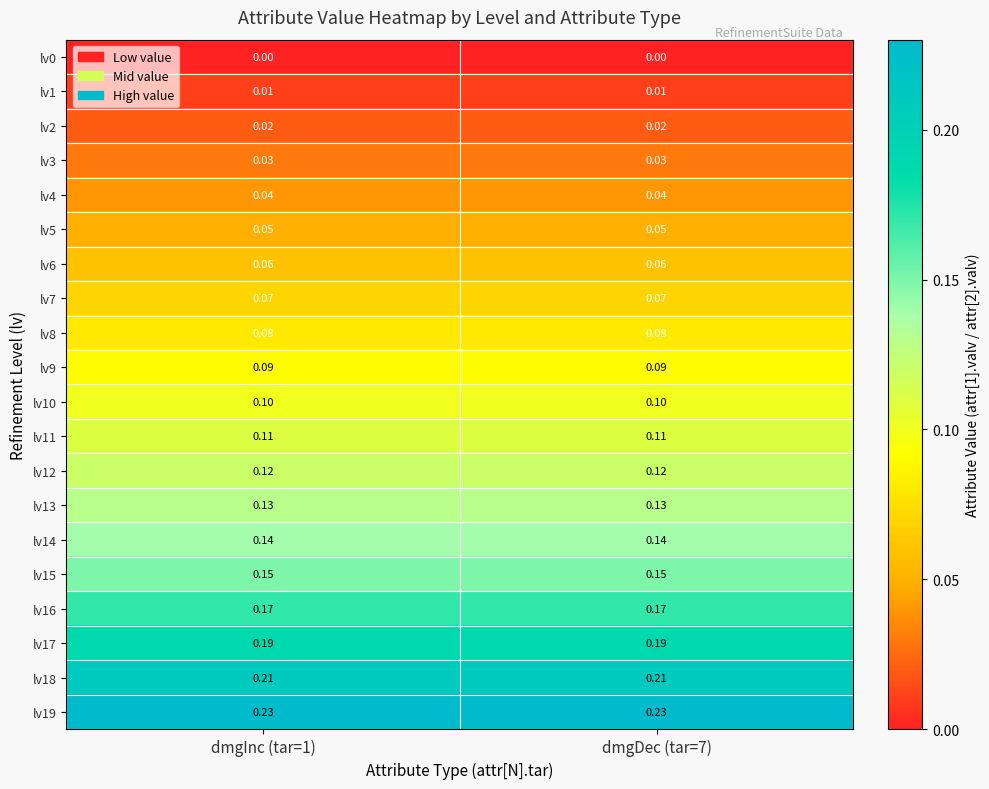

Is the value of lv2 at dmgInc (tar=1) greater than the value of lv14 at dmgDec (tar=7)?

No